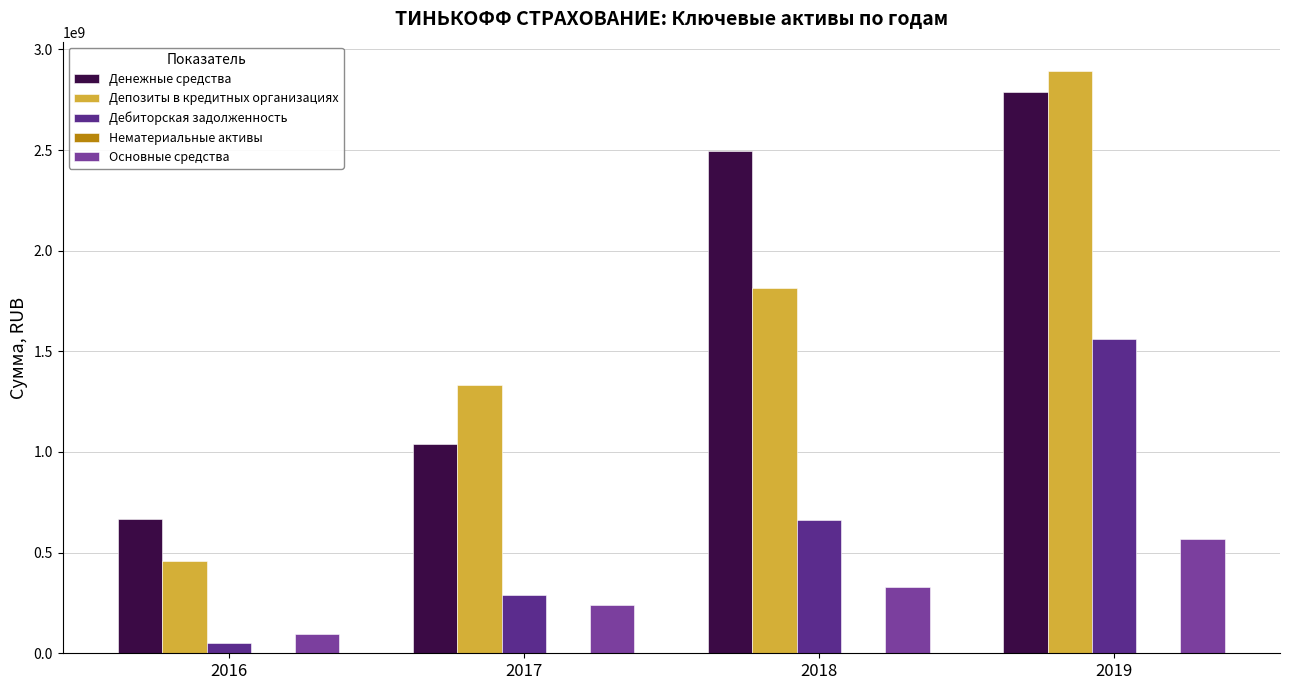

Which series has the largest range (max minus min)?

Депозиты в кредитных организациях